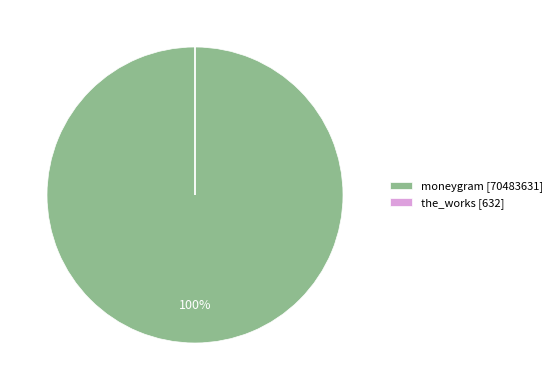

To the nearest percent, what is the difference between the largest and smallest slice percentages?

100%